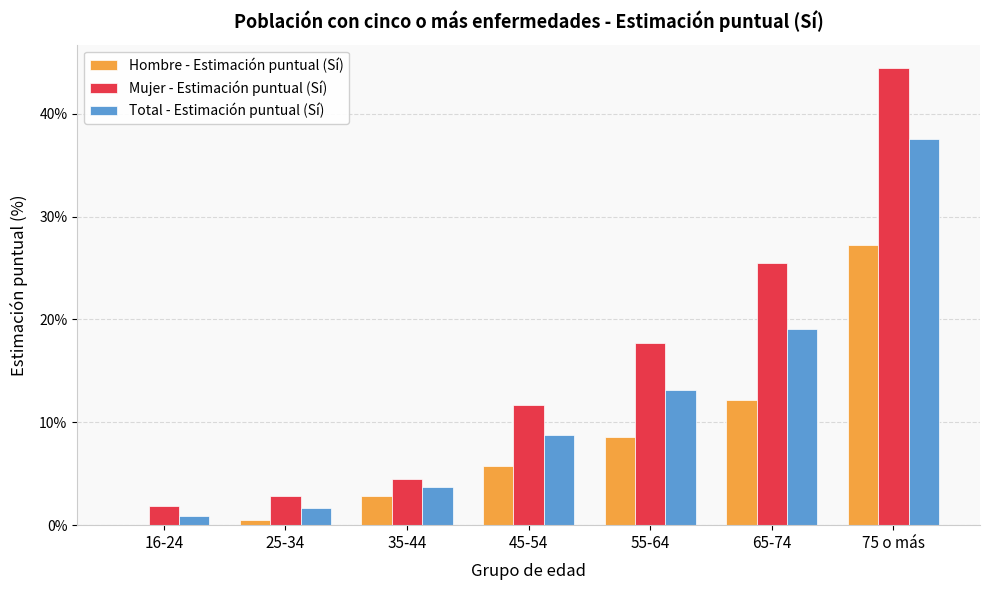

Reading right to left, what are all the values shown in this chart?

Hombre - Estimación puntual (Sí): 75 o más=27.2	65-74=12.2	55-64=8.6	45-54=5.7	35-44=2.8	25-34=0.5	16-24=0.0
Mujer - Estimación puntual (Sí): 75 o más=44.5	65-74=25.5	55-64=17.7	45-54=11.7	35-44=4.5	25-34=2.8	16-24=1.8
Total - Estimación puntual (Sí): 75 o más=37.6	65-74=19.1	55-64=13.2	45-54=8.8	35-44=3.7	25-34=1.7	16-24=0.9